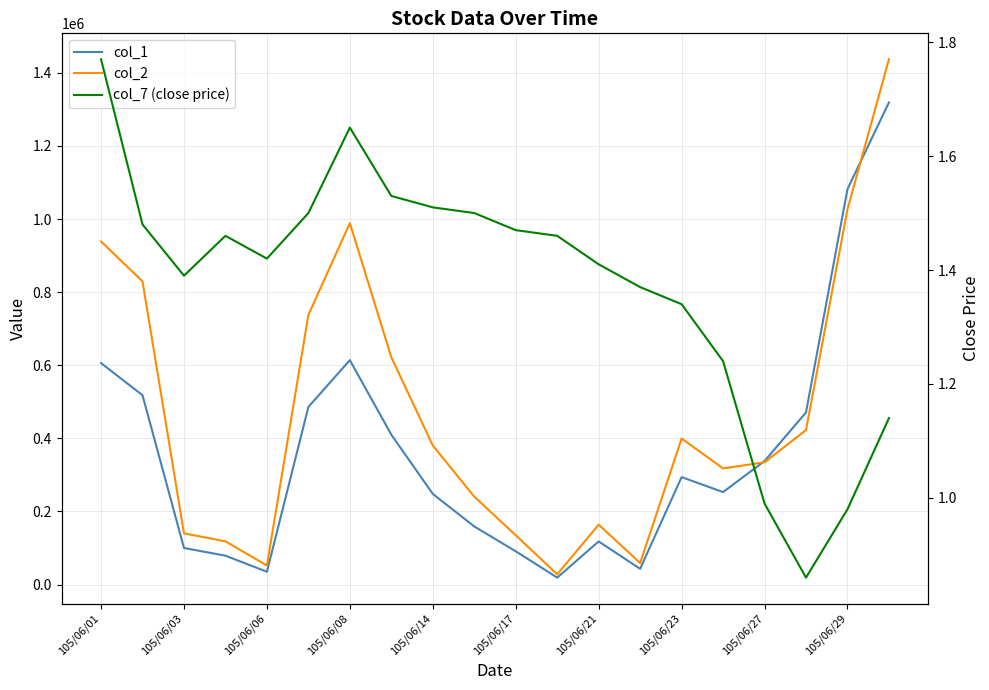

Reading left to right, extract all data points from this chart.

col_1: 606000.0	518000.0	100000.0	79000.0	35000.0	486000.0	614000.0	410000.0	248000.0	159000.0	91000.0	19000.0	118000.0	43000.0	294000.0	253000.0	338000.0	471000.0	1082000.0	1319000.0
col_2: 938840.0	829440.0	140010.0	118180.0	52150.0	737720.0	988820.0	621880.0	380440.0	240540.0	134790.0	28060.0	163820.0	58910.0	399600.0	317720.0	334620.0	422620.0	1026910.0	1437250.0
col_7 (close price): 1.8	1.5	1.4	1.5	1.4	1.5	1.6	1.5	1.5	1.5	1.5	1.5	1.4	1.4	1.3	1.2	1.0	0.9	1.0	1.1